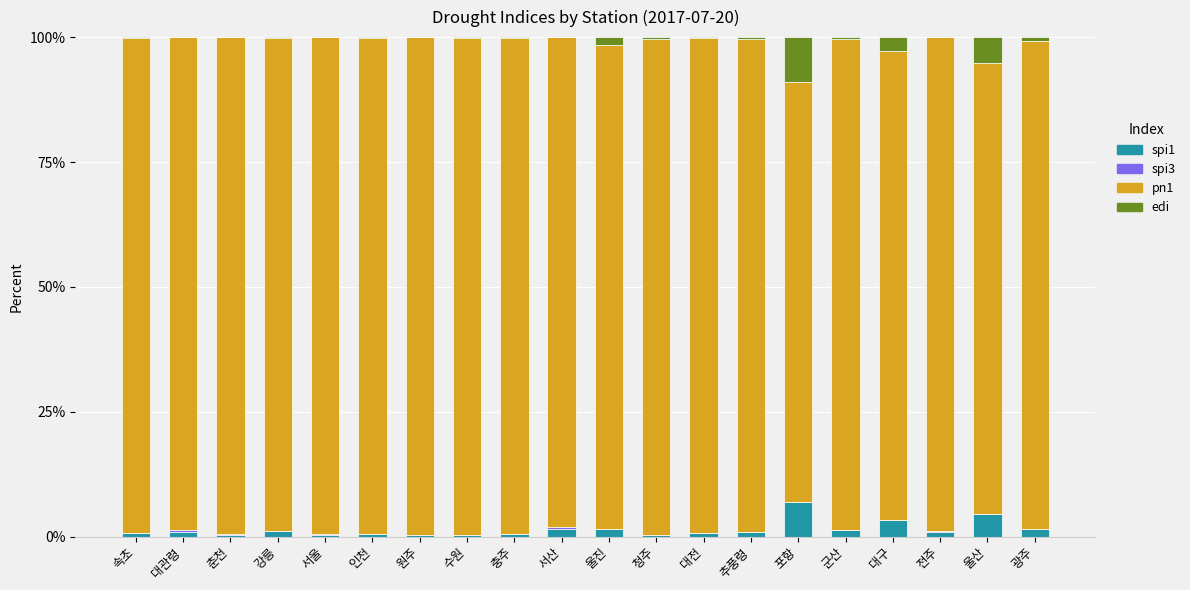

Are the bars grouped side by side (vs. stacked)?

No